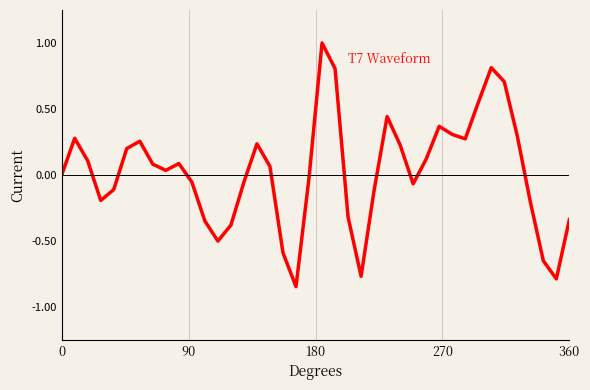

What is the maximum value shown in the chart?

1.0